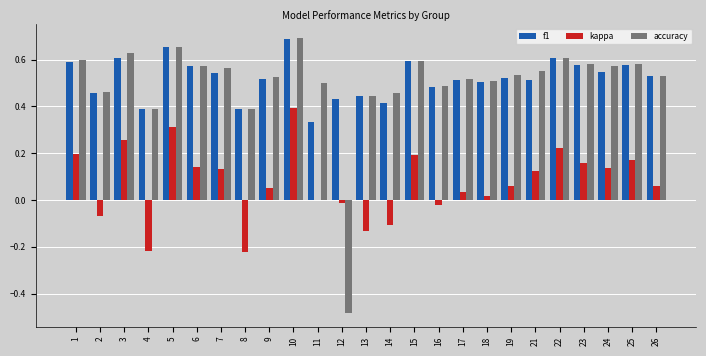

Between 6 and 22, which series saw the biggest shift?

kappa